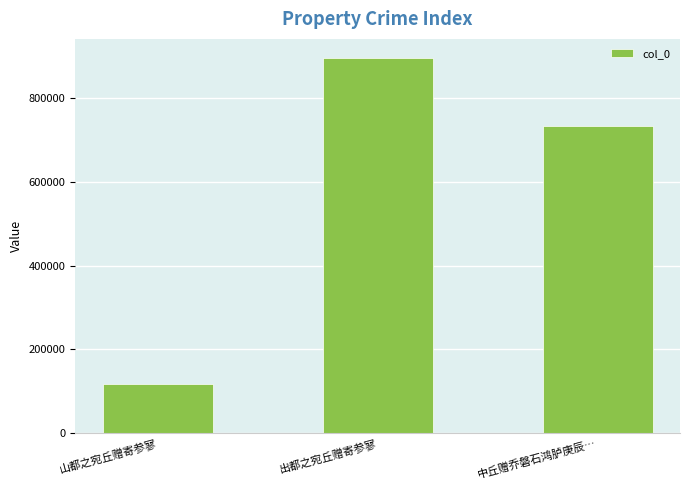

Between 中丘赠乔磐石鸿胪庚辰… and 山都之宛丘赠寄参寥, which is larger?

中丘赠乔磐石鸿胪庚辰…